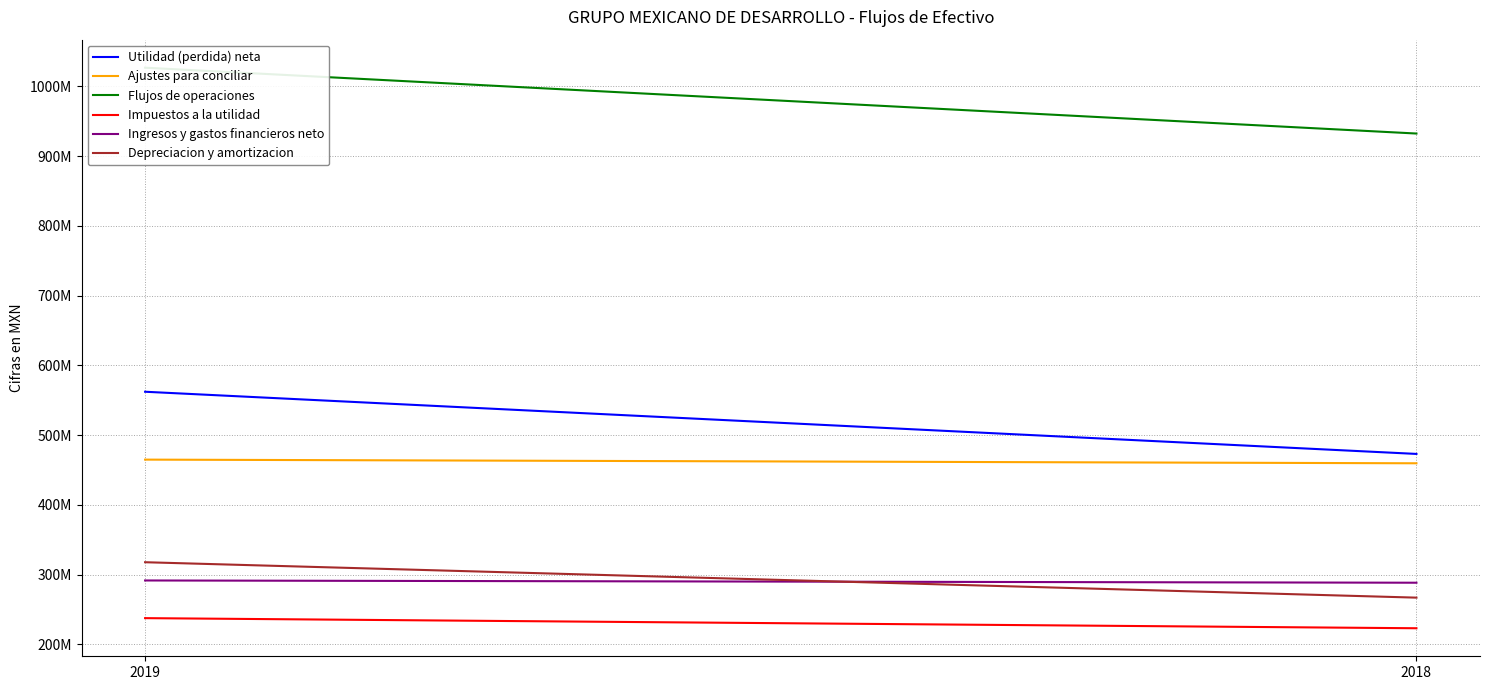

Is this an area chart (filled region under the line)?

No